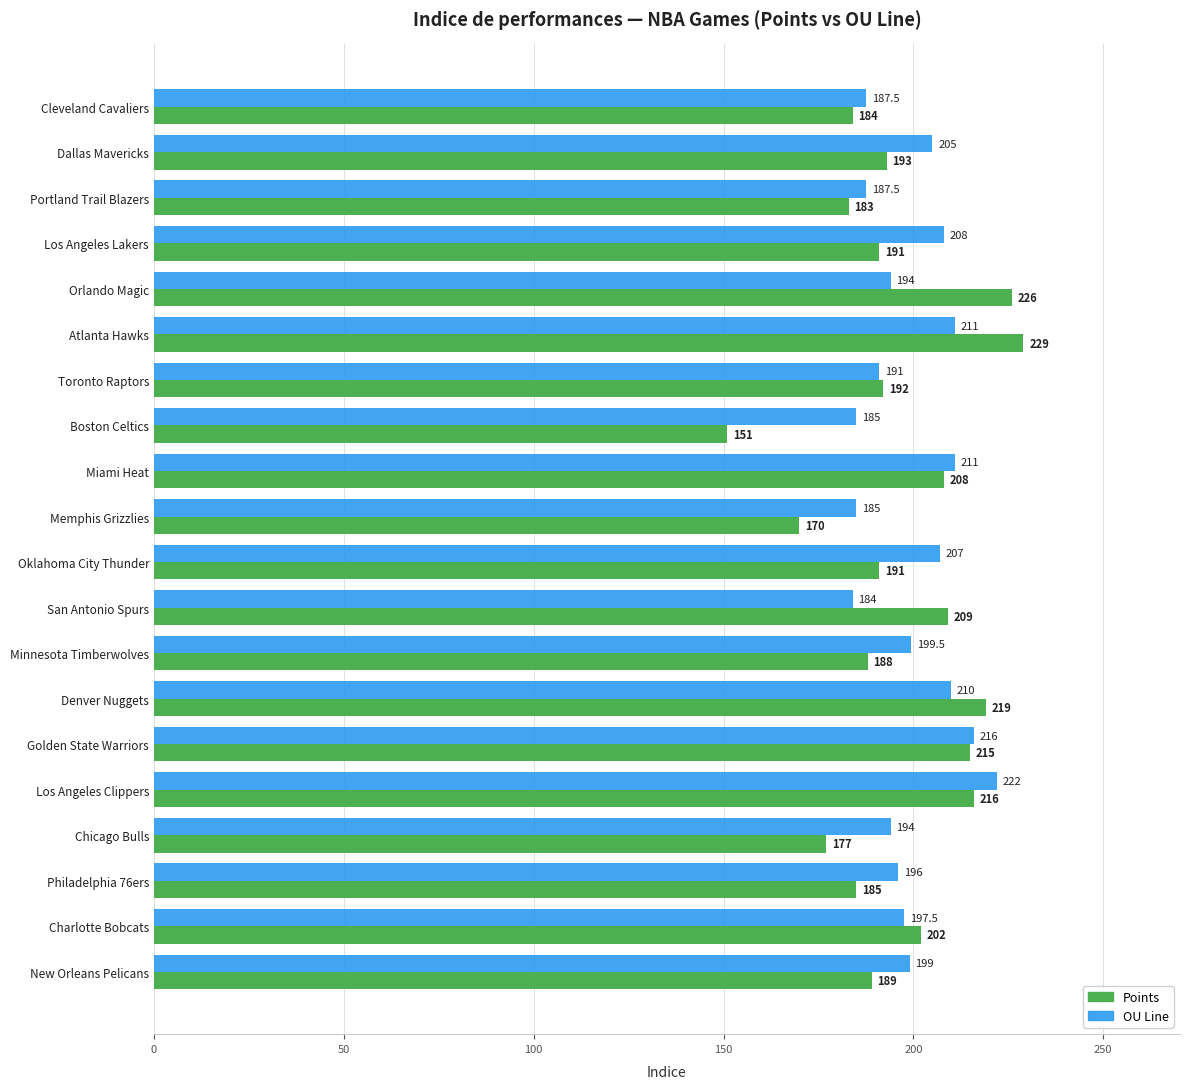

What is the difference between the highest and lowest values at New Orleans Pelicans?

10.0